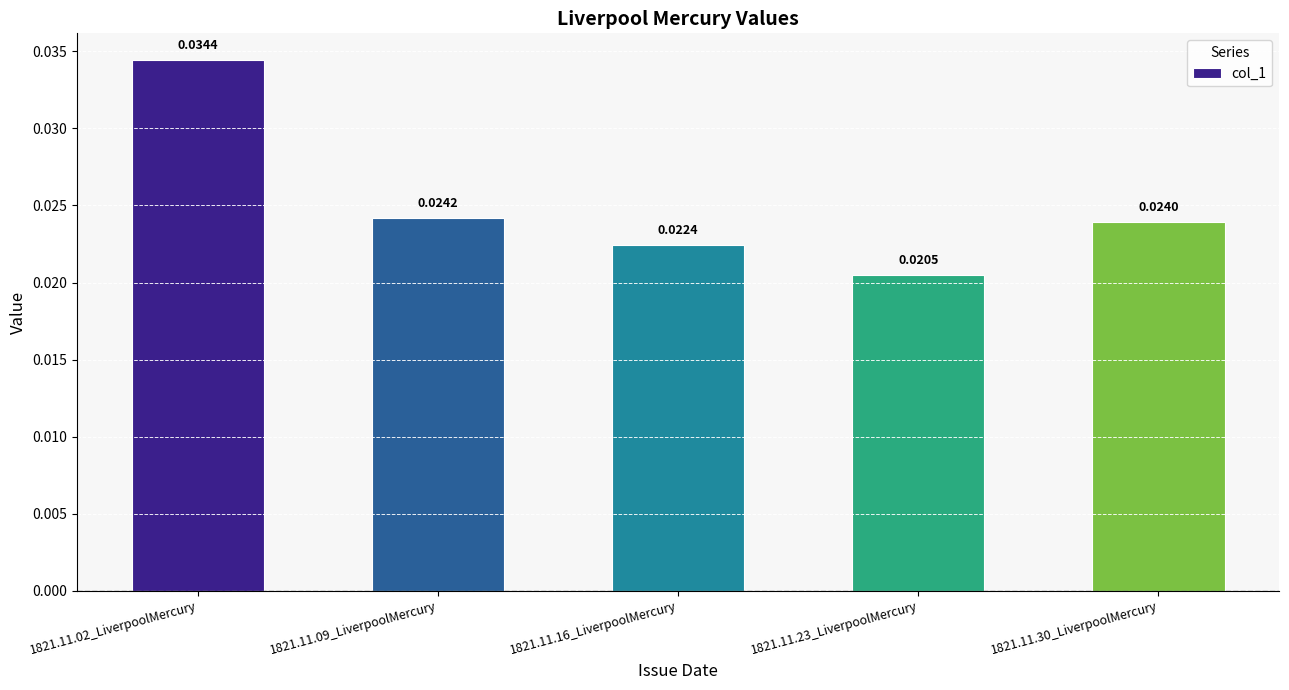

Rank the categories by value from lowest to highest.

1821.11.23_LiverpoolMercury, 1821.11.16_LiverpoolMercury, 1821.11.30_LiverpoolMercury, 1821.11.09_LiverpoolMercury, 1821.11.02_LiverpoolMercury